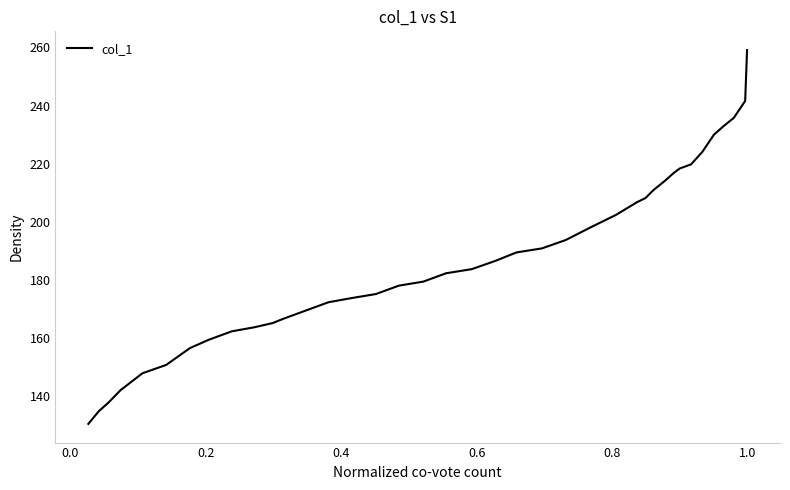

True or false: the data shows 40.7 at 21.

False